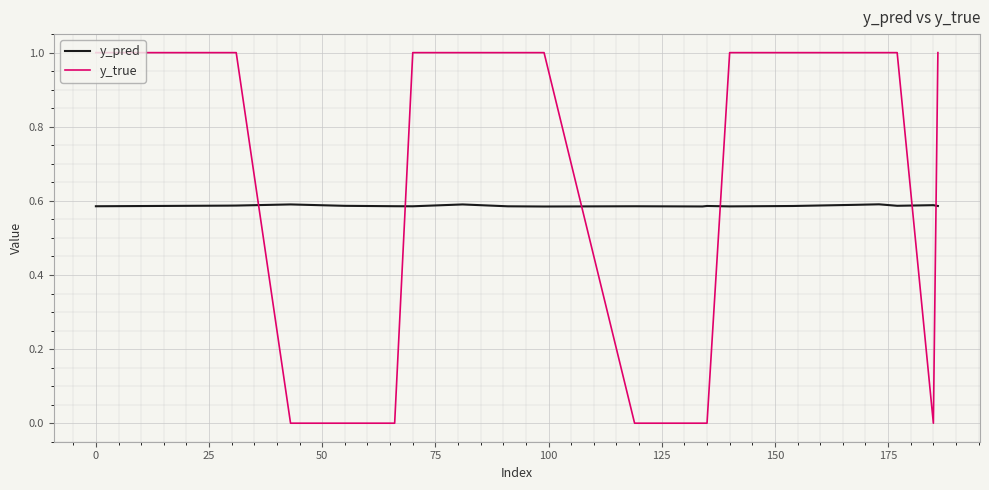

List the series in order of their peak value, lowest first.

y_pred, y_true